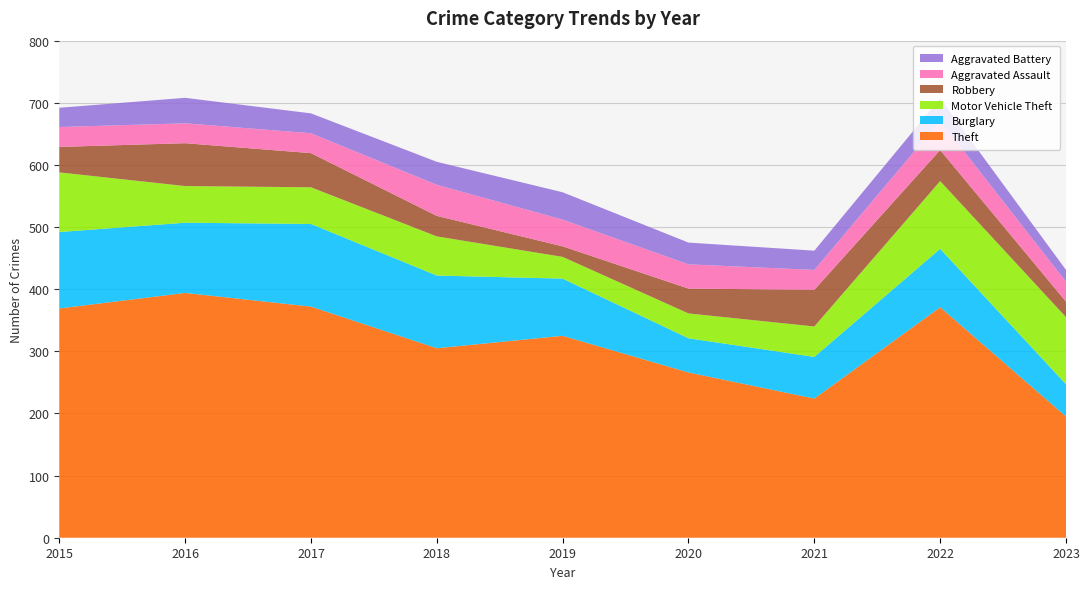

Reading left to right, extract all data points from this chart.

Theft: 2015=369	2016=394	2017=372	2018=305	2019=325	2020=266	2021=224	2022=371	2023=195
Burglary: 2015=123	2016=113	2017=133	2018=117	2019=92	2020=55	2021=67	2022=94	2023=52
Motor Vehicle Theft: 2015=96	2016=59	2017=59	2018=63	2019=35	2020=40	2021=49	2022=109	2023=108
Robbery: 2015=41	2016=69	2017=55	2018=33	2019=17	2020=40	2021=59	2022=50	2023=25
Aggravated Assault: 2015=32	2016=32	2017=32	2018=50	2019=43	2020=39	2021=32	2022=47	2023=32
Aggravated Battery: 2015=31	2016=41	2017=32	2018=37	2019=44	2020=35	2021=31	2022=36	2023=19